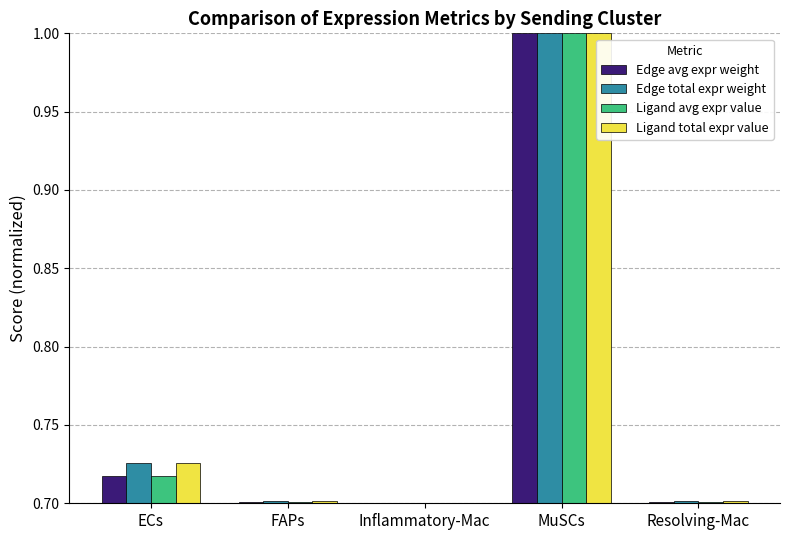

Which label corresponds to the largest value in the chart?

MuSCs